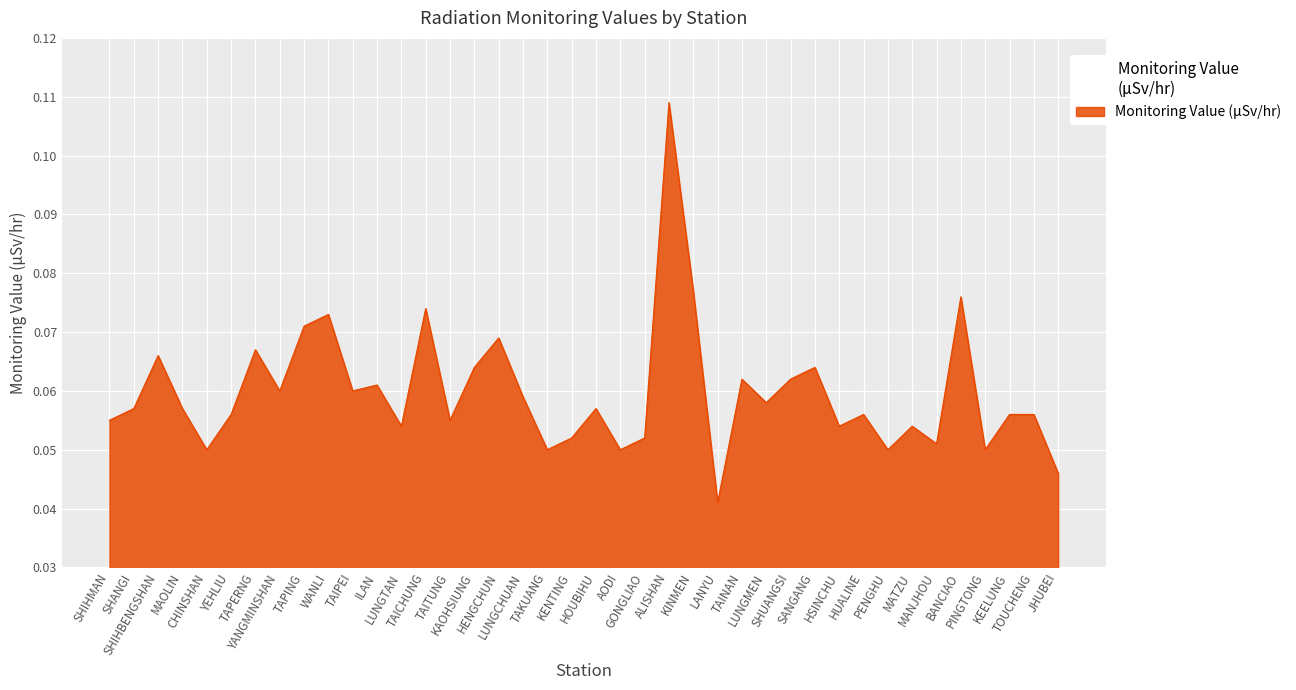

What value does the data have at KAOHSIUNG?

0.1